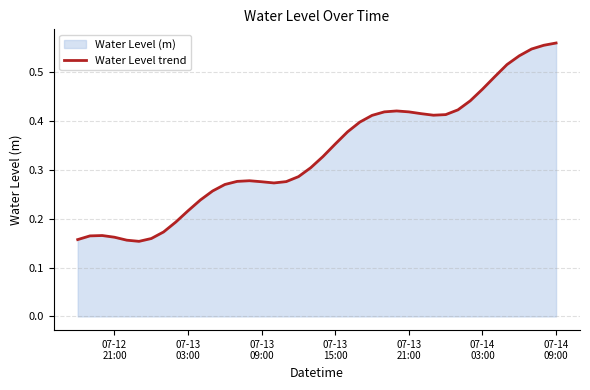

What is the maximum value shown in the chart?

0.6